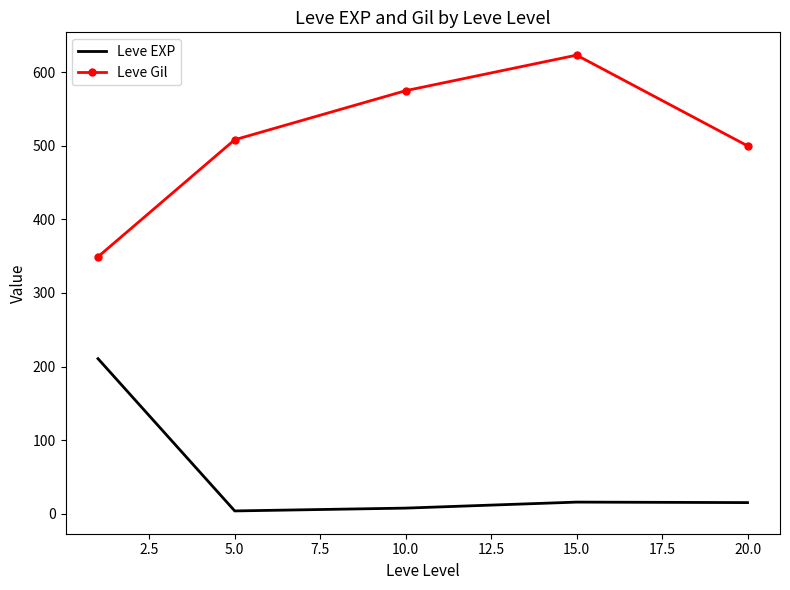

What is the difference between the maximum and minimum values in the Leve Gil series?

274.2